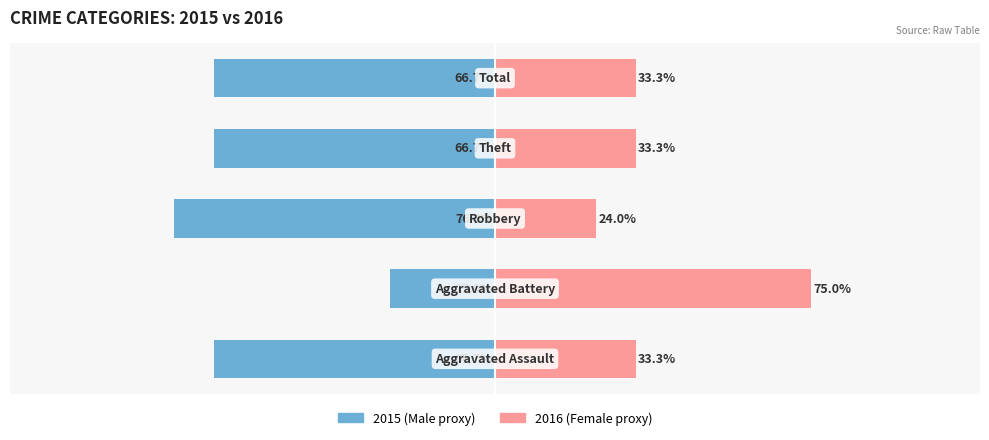

Between 4 and 1, which is larger?

1